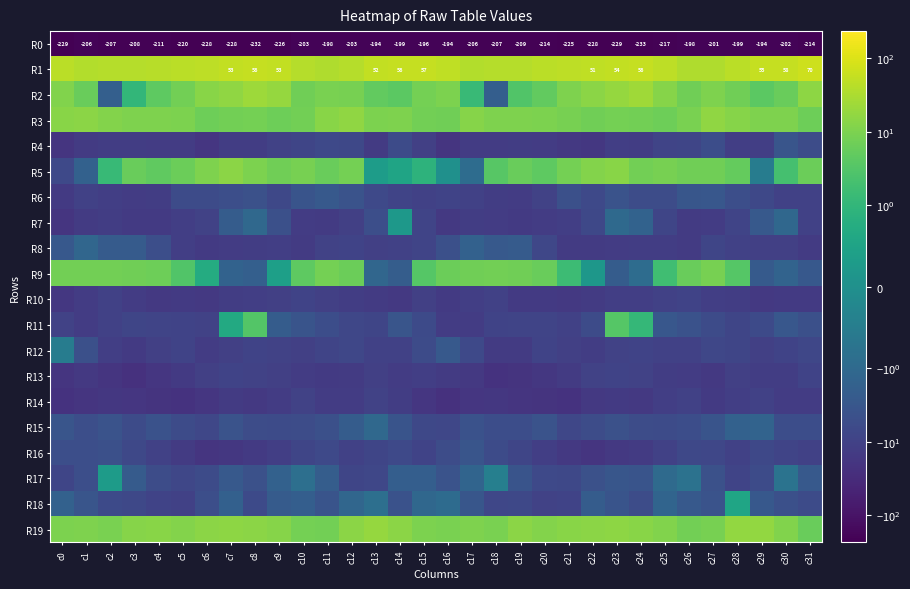

What is the minimum value for R12?

-15.3